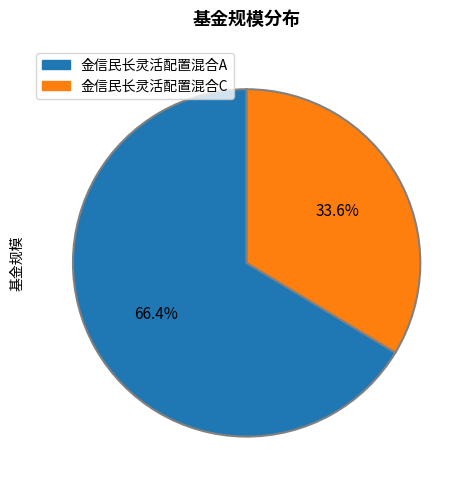

Is there a majority slice in this chart?

Yes